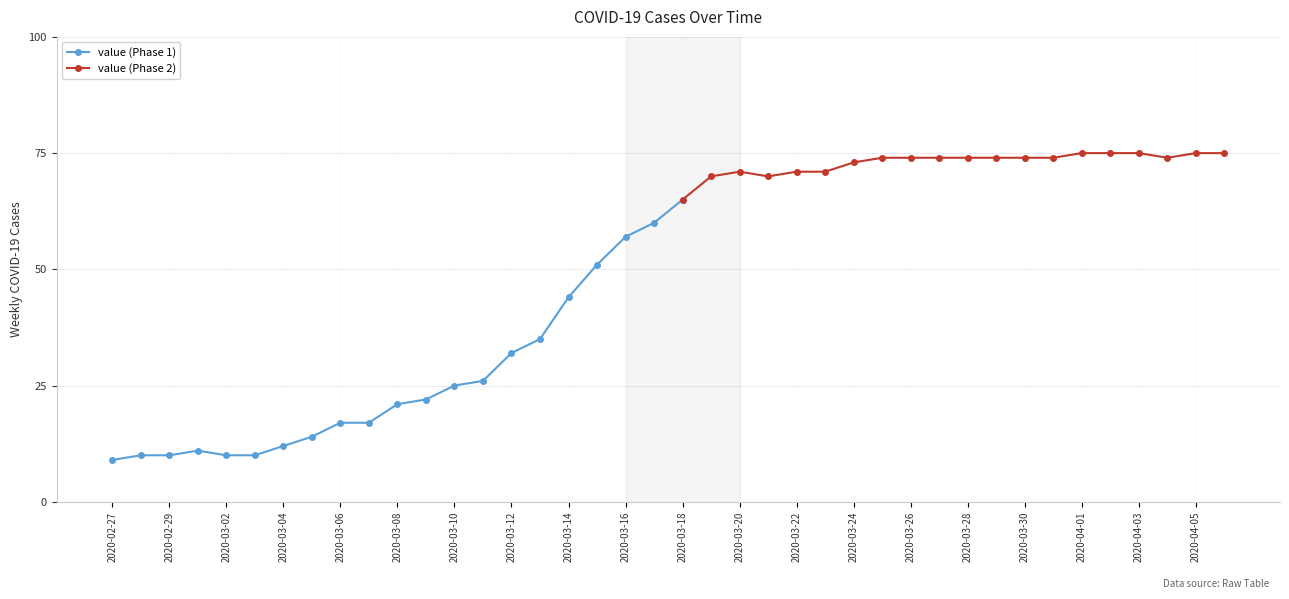

Reading left to right, list all the values displayed in this chart.

9	10	10	11	10	10	12	14	17	17	21	22	25	26	32	35	44	51	57	60	65	70	71	70	71	71	73	74	74	74	74	74	74	74	75	75	75	74	75	75